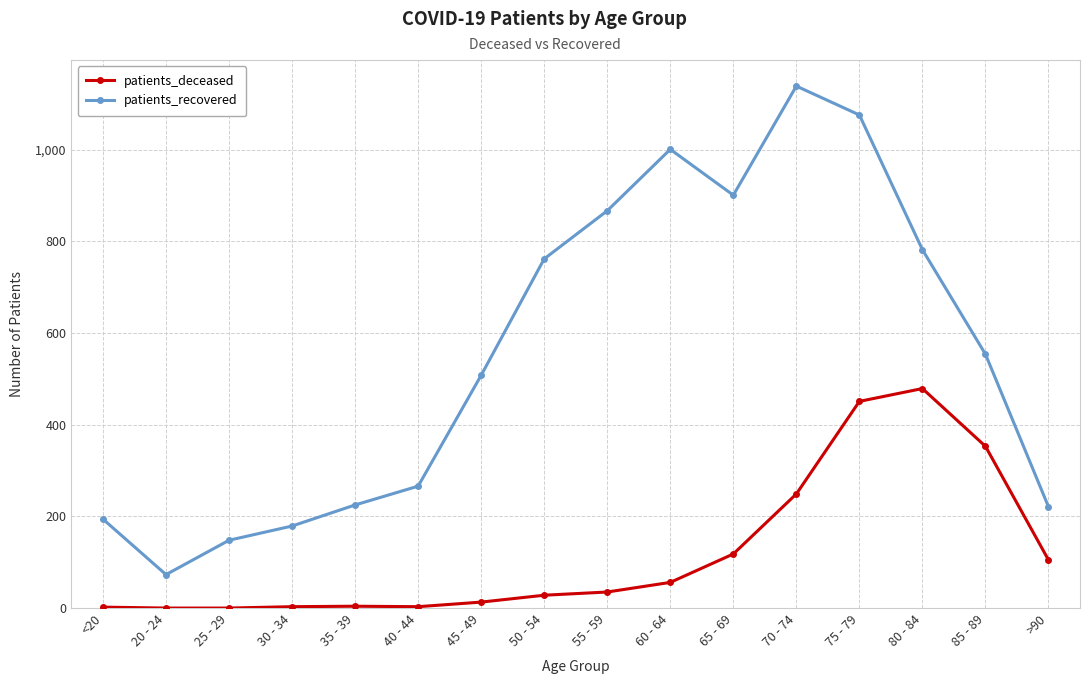

What is the maximum value for patients_deceased?

479